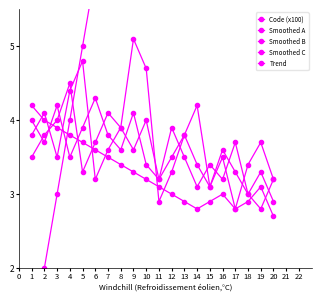

Does the chart have visible grid lines?

No